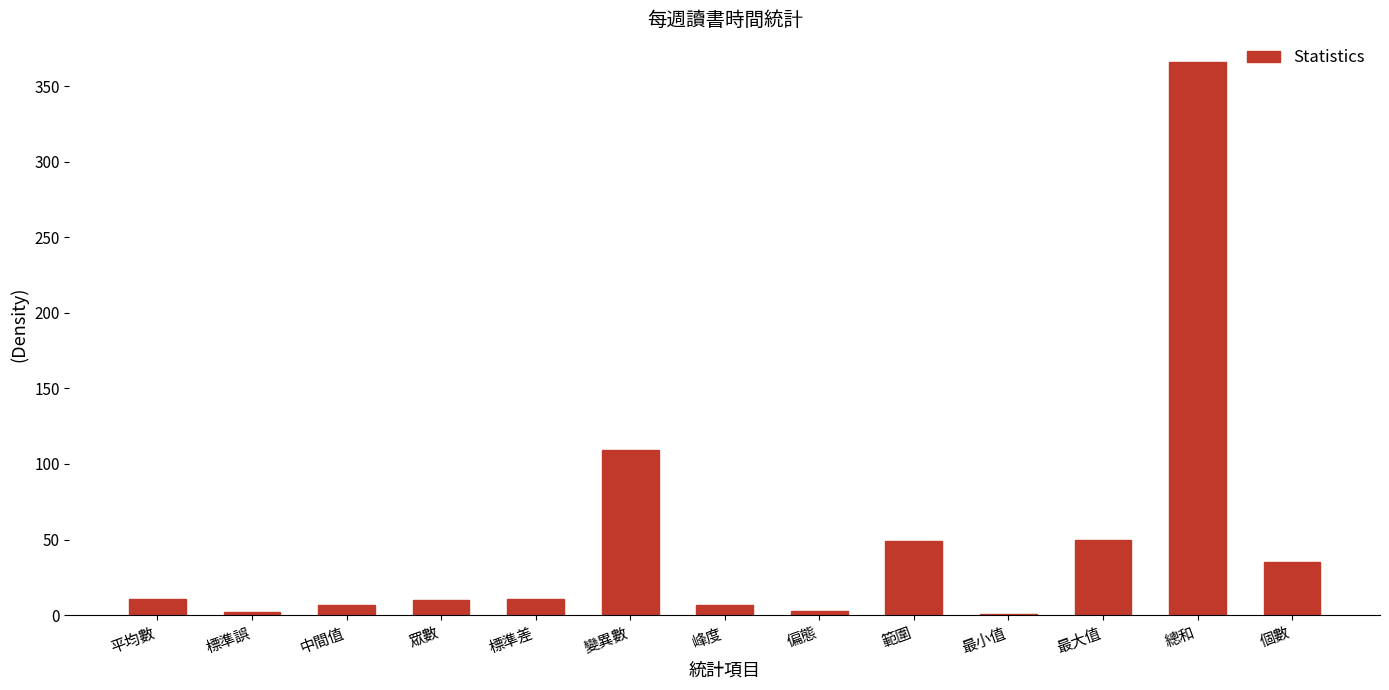

Between 個數 and 總和, which is larger?

總和